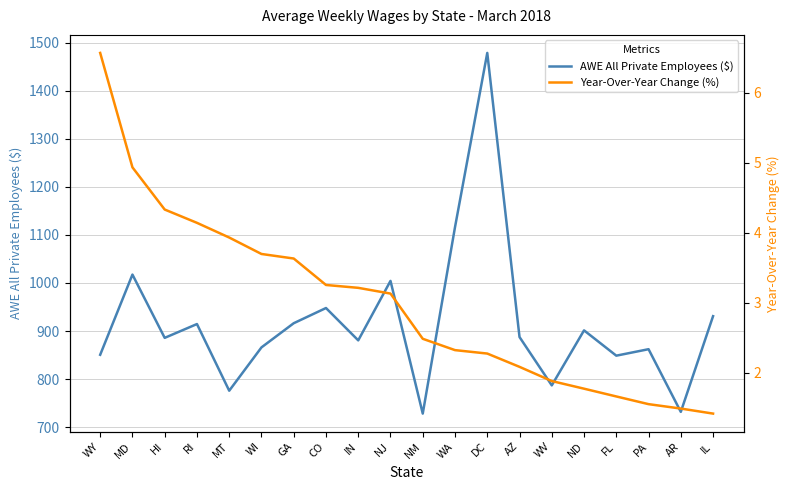

What is the label of the 5th point from the right?

ND